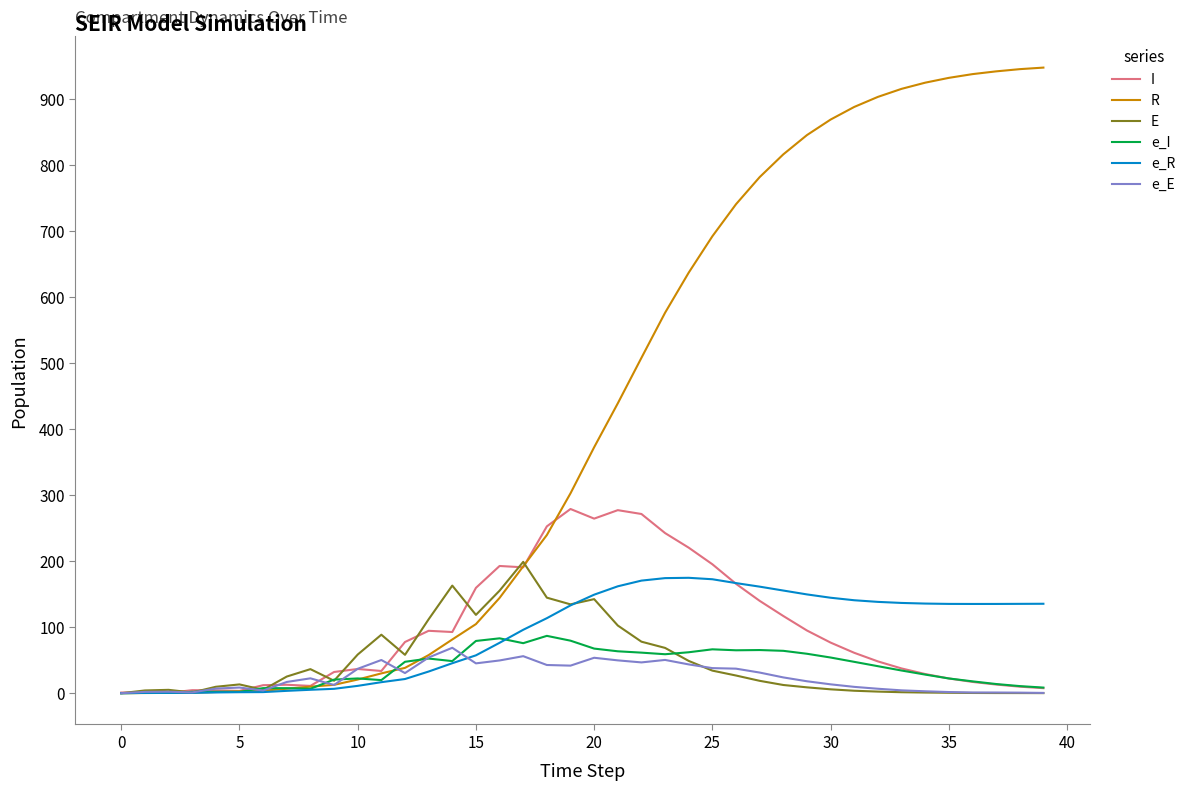

Which series has the largest total across all categories?

R